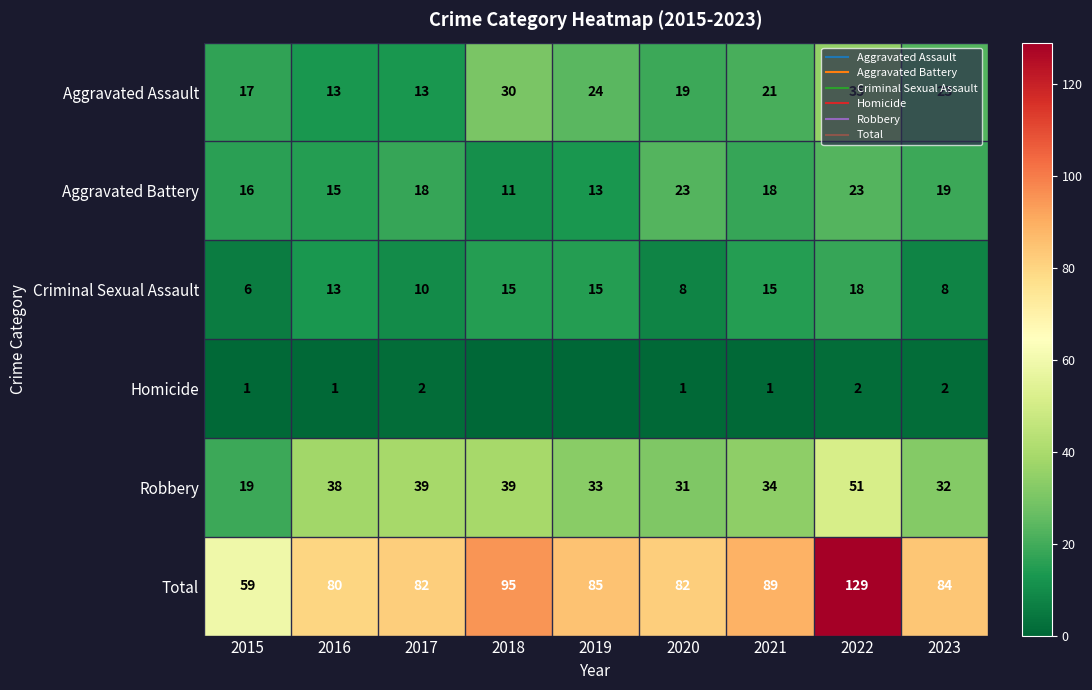

How many data points in Total are less than 84?

4